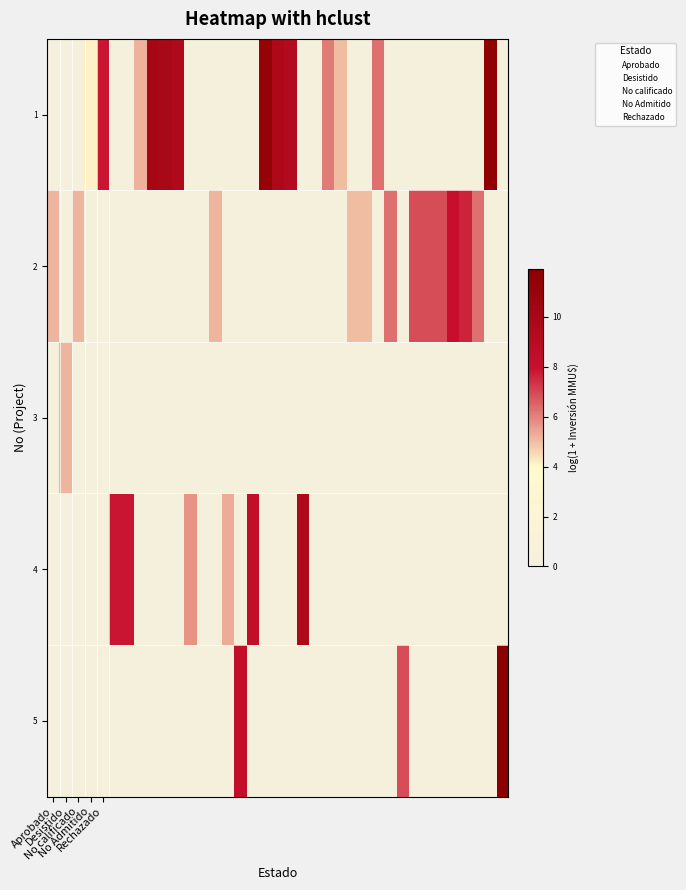

How many categories are shown in the chart?

37